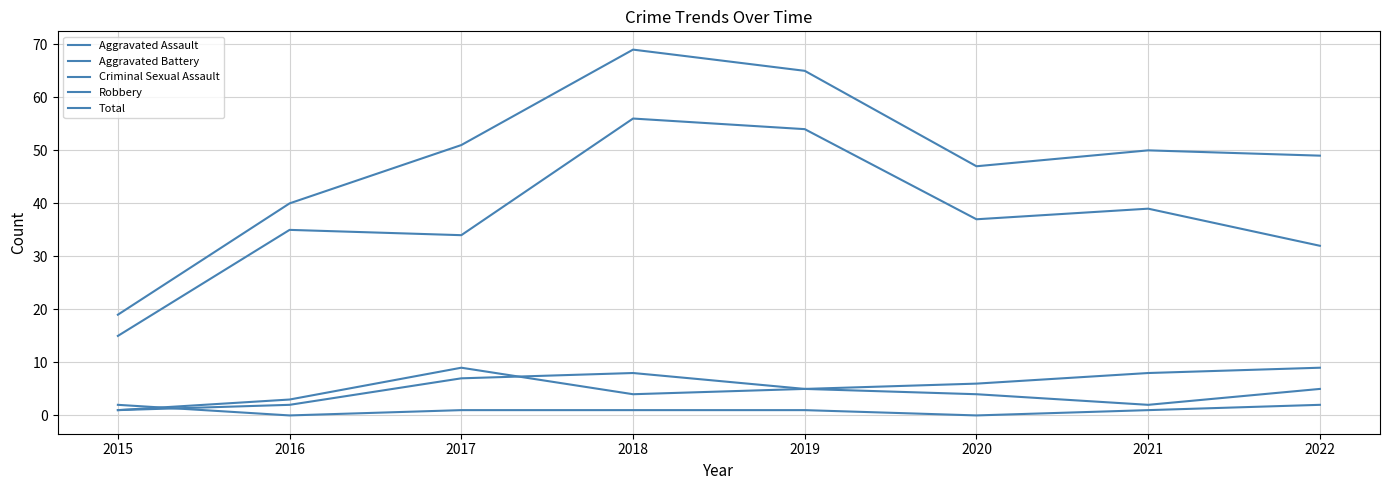

At which label does Total first exceed 50?

2017